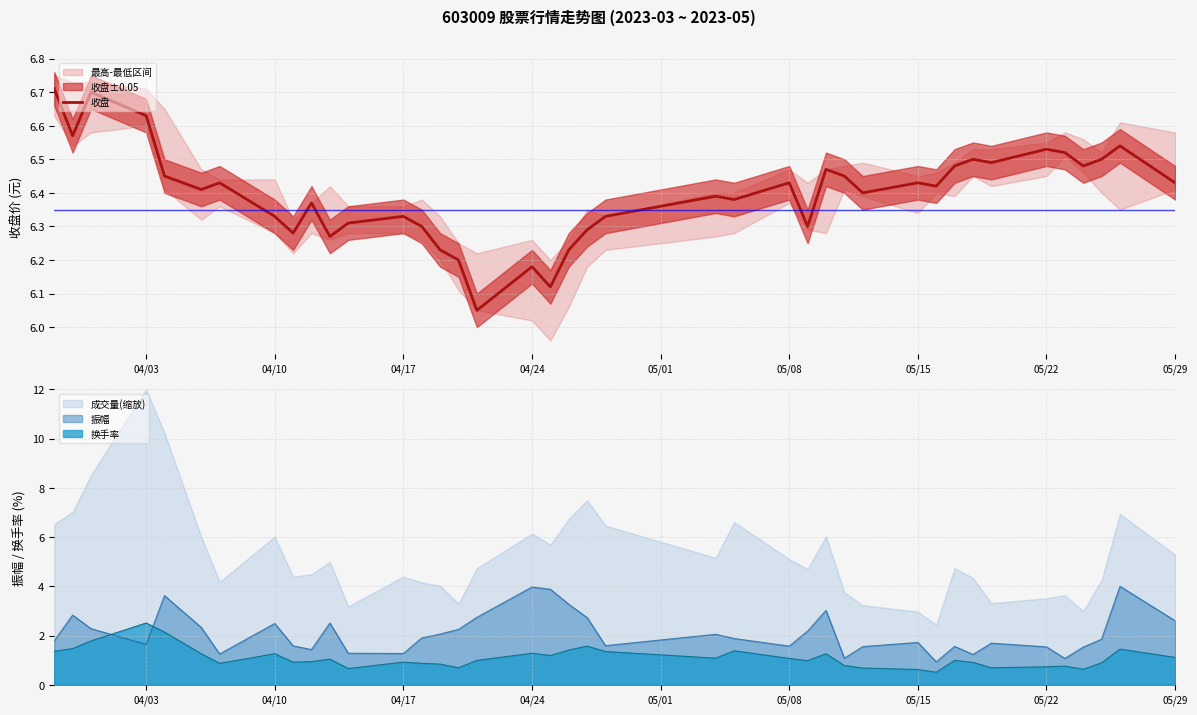

The value of 换手率 at 05/08 is 0.4. True or false?

False